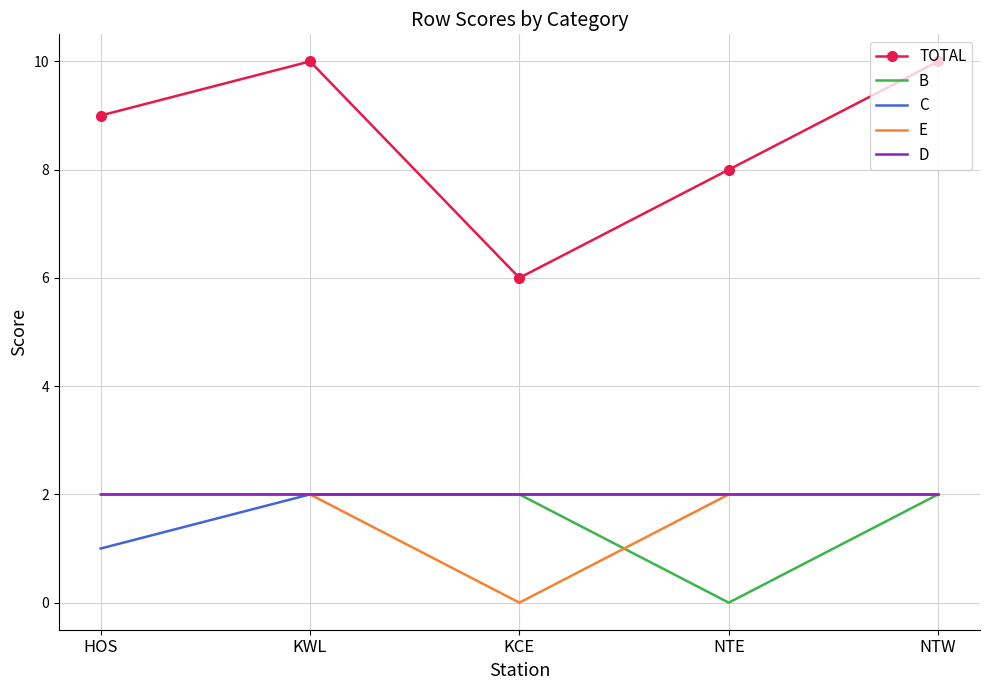

Reading left to right, what are all the values shown in this chart?

TOTAL: 9	10	6	8	10
B: 2	2	2	0	2
C: 1	2	2	2	2
E: 2	2	0	2	2
D: 2	2	2	2	2